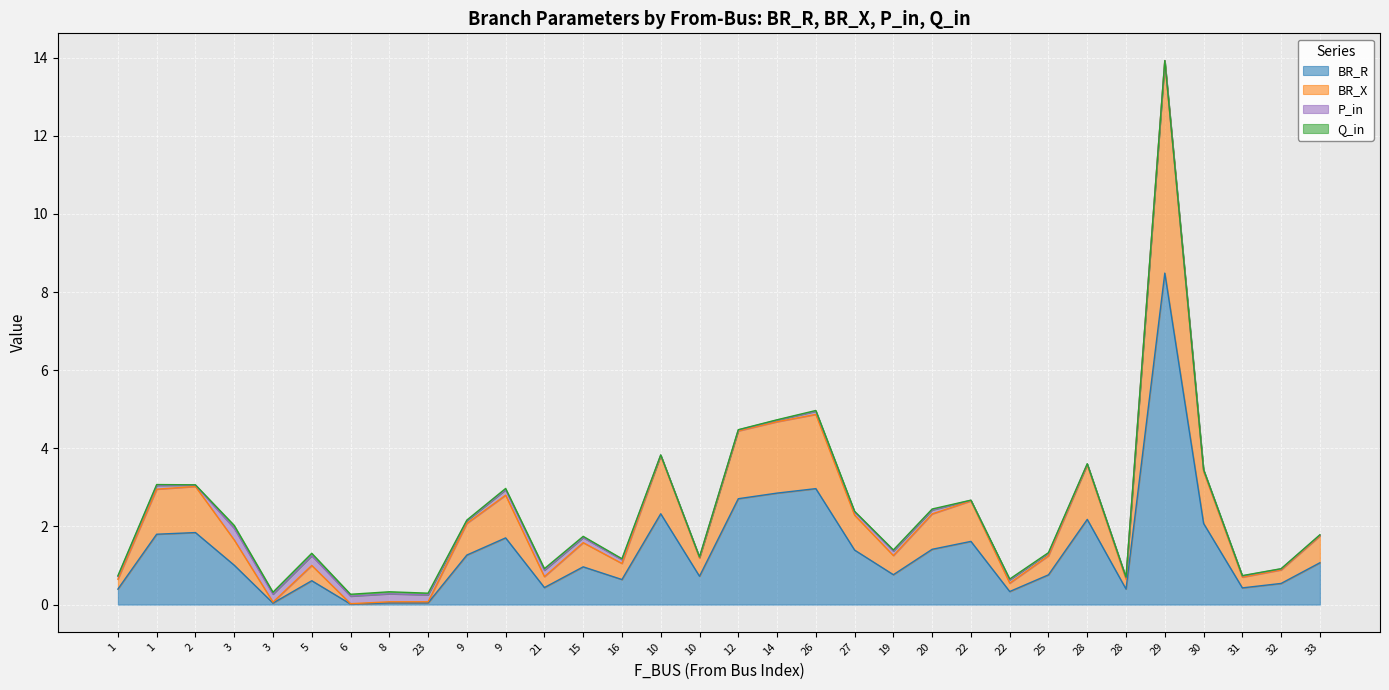

In BR_R, how many points are lower than both neighbors (excluding endpoints)?

9